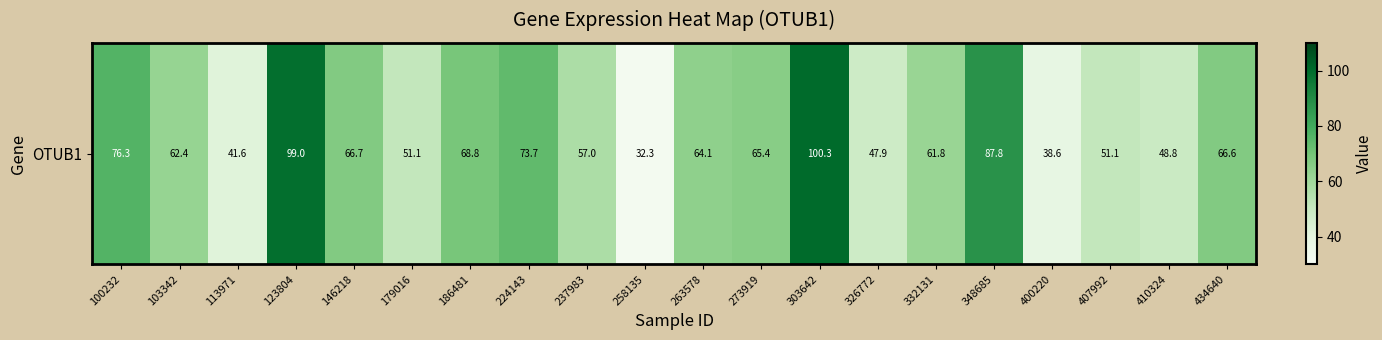

True or false: the data shows 51.1 at 179016.

True